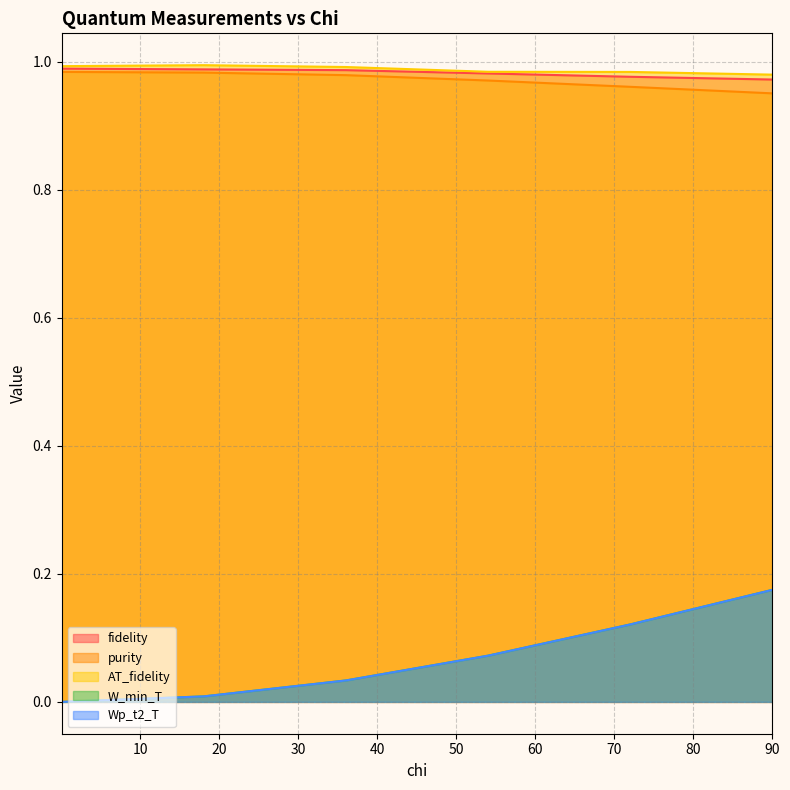

What position from the left is 72.01145915590261?

5